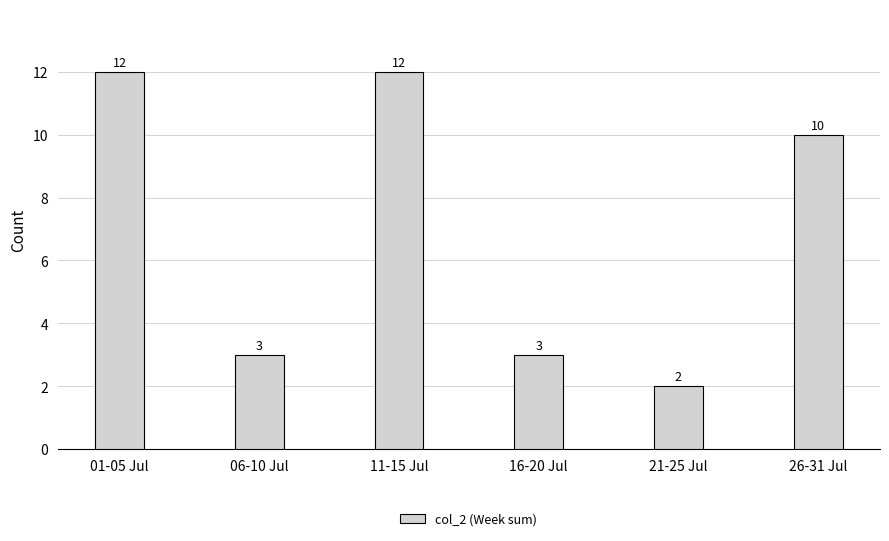

Reading left to right, extract all data points from this chart.

01-05 Jul=12	06-10 Jul=3	11-15 Jul=12	16-20 Jul=3	21-25 Jul=2	26-31 Jul=10